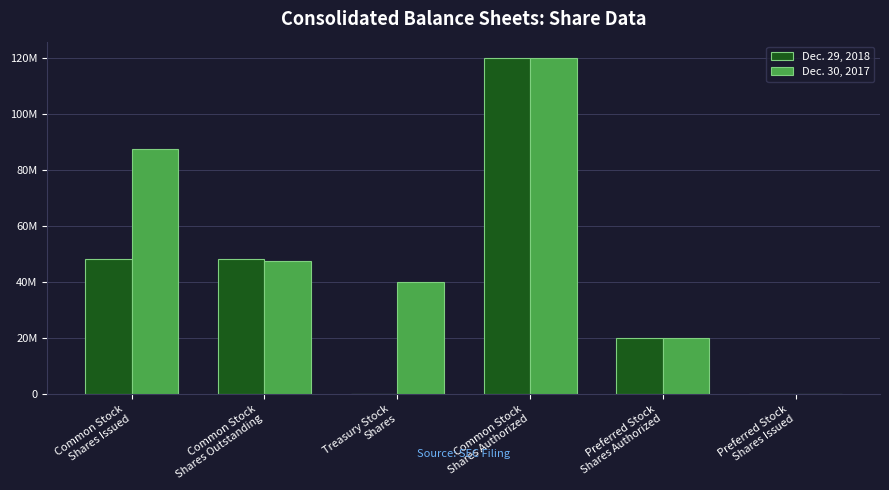

What is the maximum value for Dec. 29, 2018?

120000000